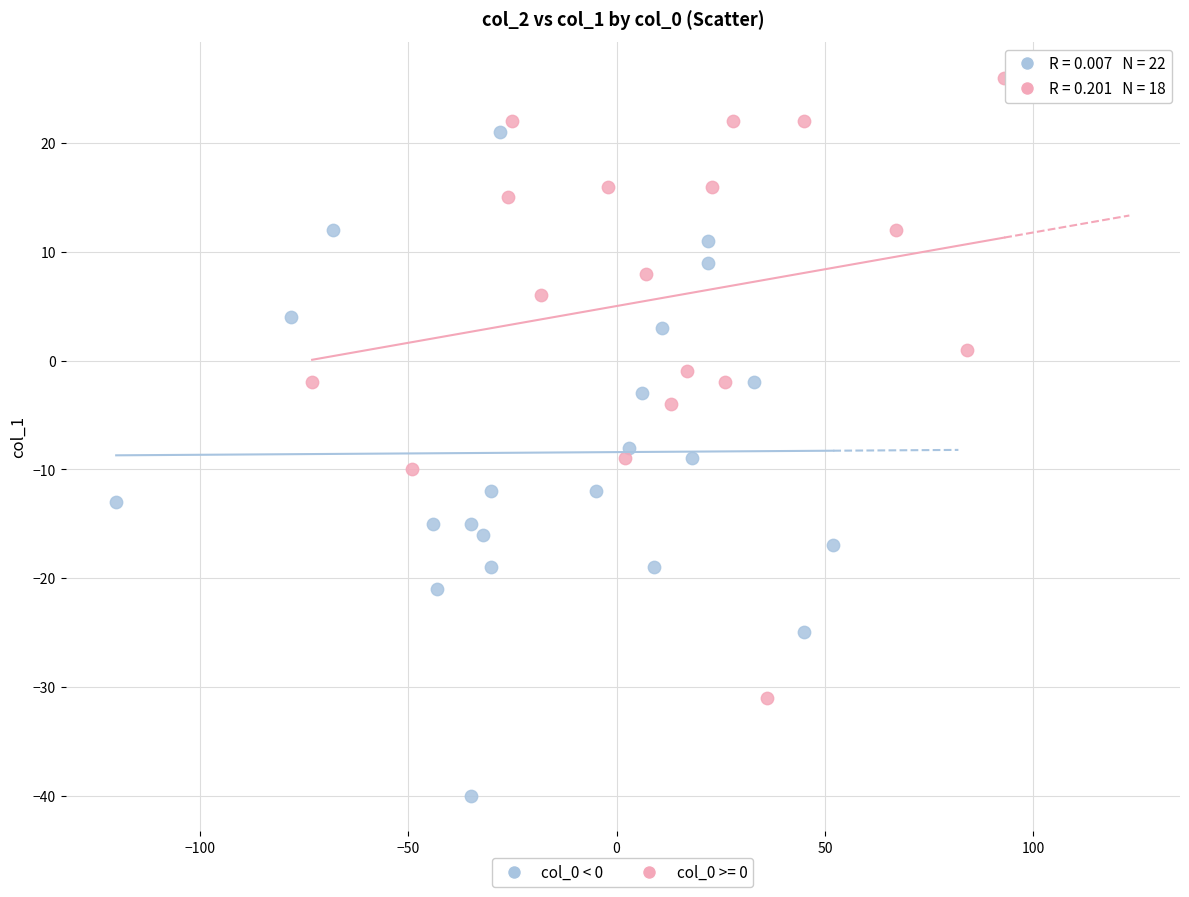

Which series contains the lowest Y value?

col_0 < 0